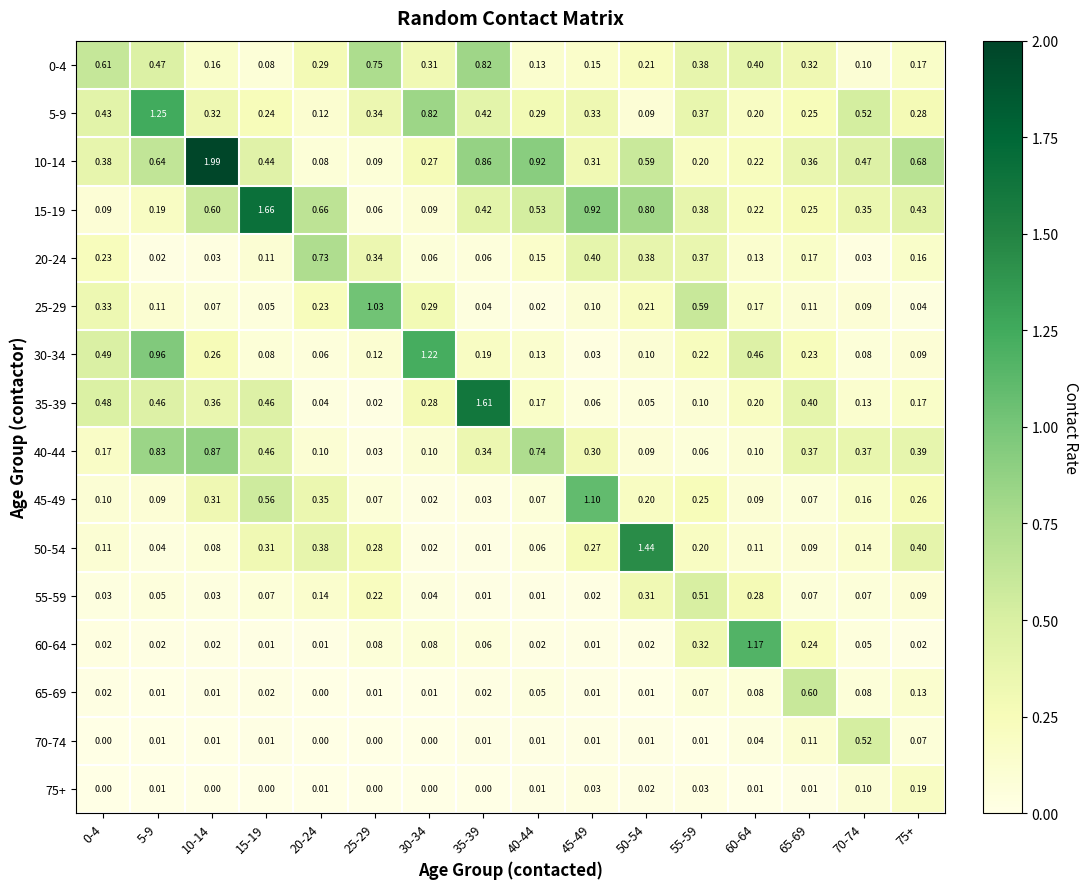

Is the value of 45-49 at 65-69 greater than the value of 55-59 at 50-54?

No